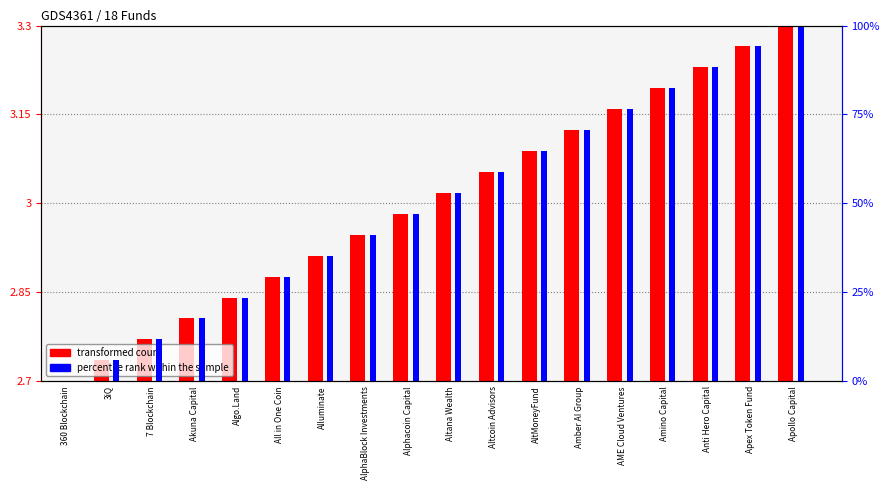

At how many categories does at least one series exceed 70?

6